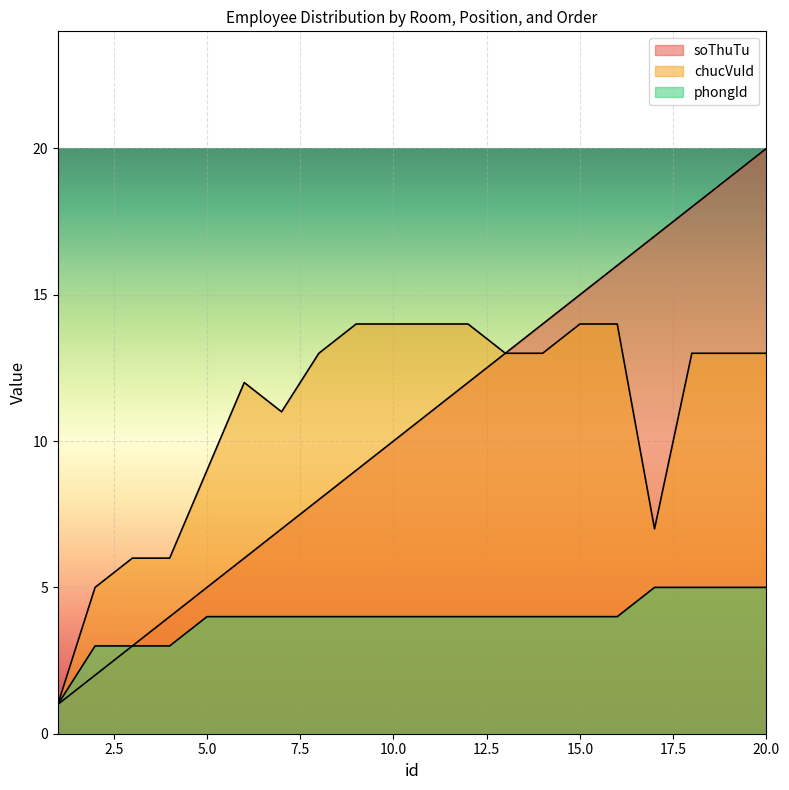

Is it true that soThuTu equals 9 at 9?

True